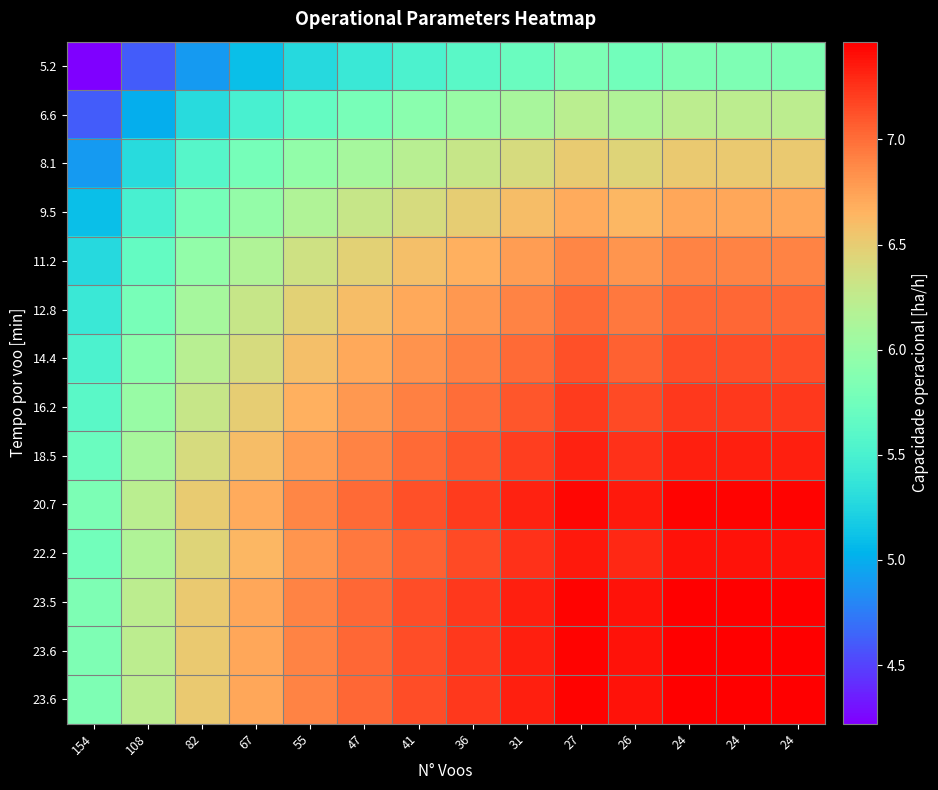

Count the number of data series in this chart.

14